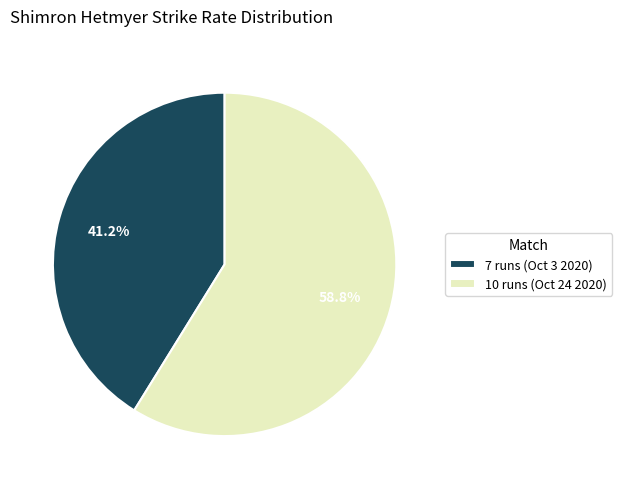

Between 10 runs (Oct 24 2020) and 7 runs (Oct 3 2020), which is larger?

10 runs (Oct 24 2020)